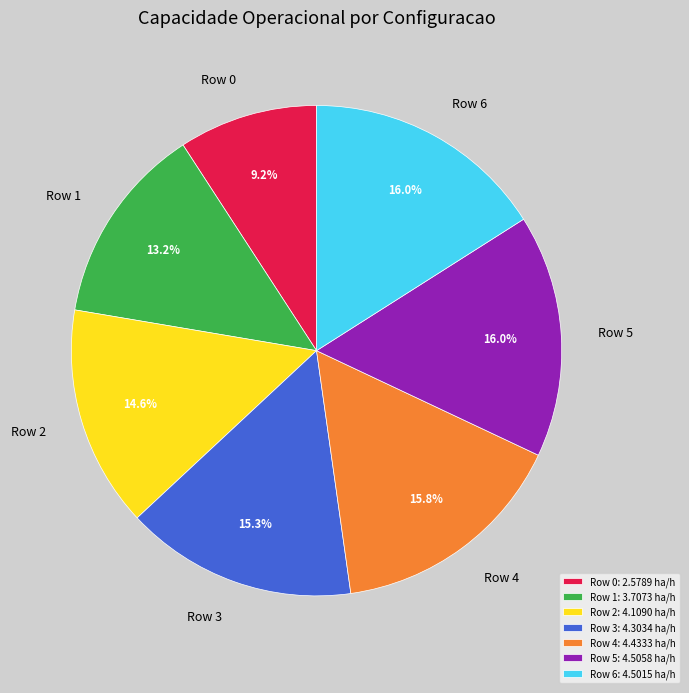

How many segments does this pie chart have?

7